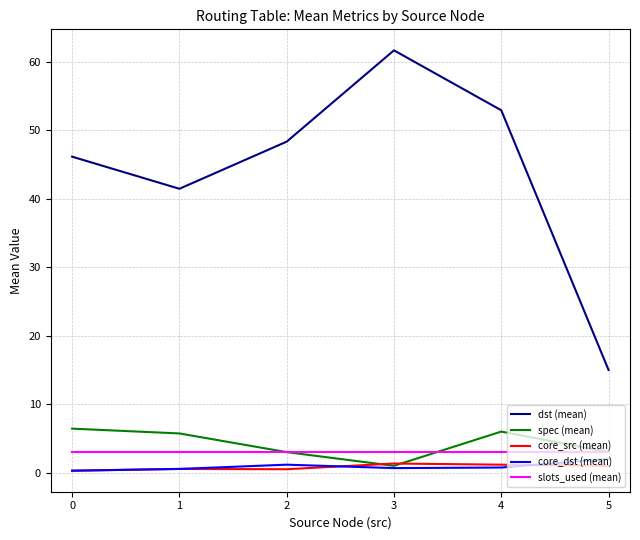

Which series changed the most between 0 and 3?

dst (mean)